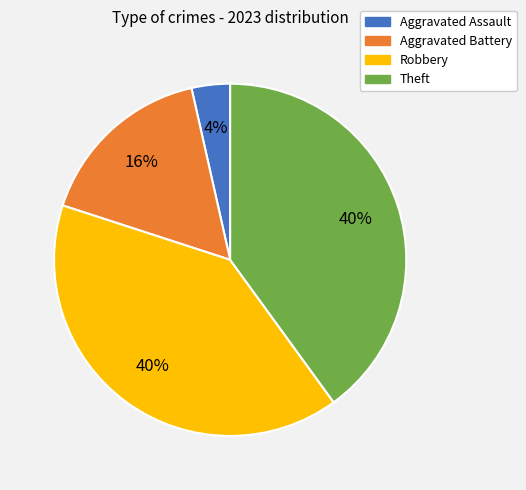

To the nearest percent, what is the difference between the largest and smallest slice percentages?

36%